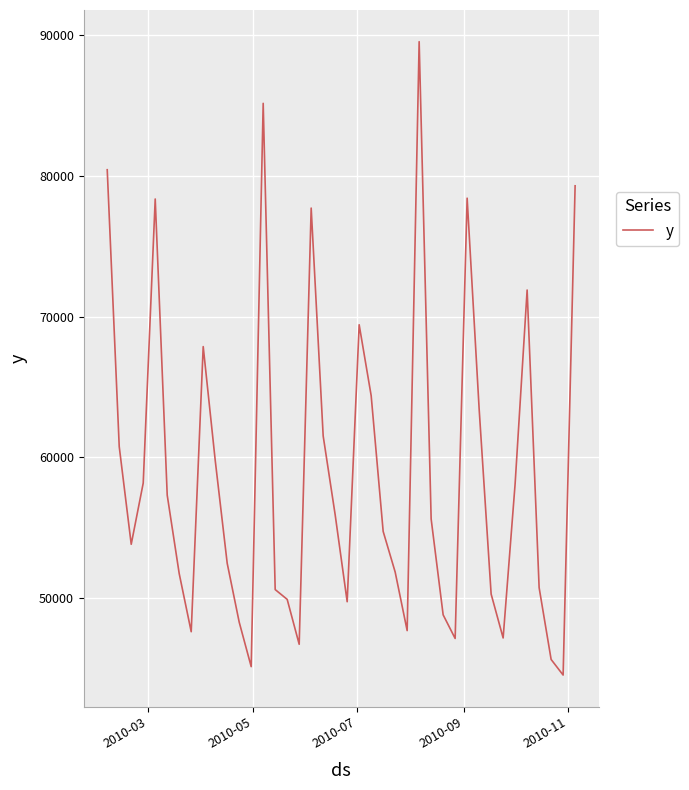

What is the smallest value displayed?

44545.0